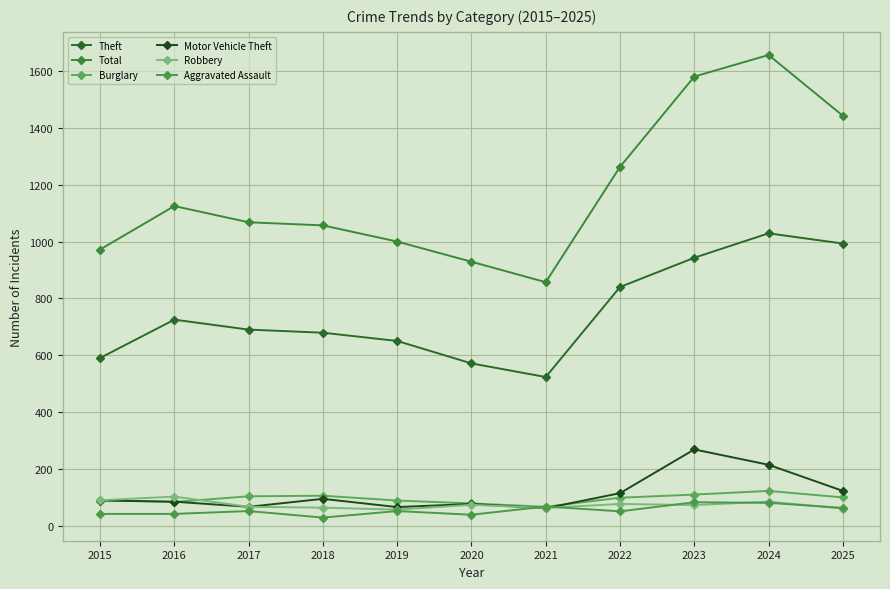

True or false: Theft has more than 1 interior local peaks.

True